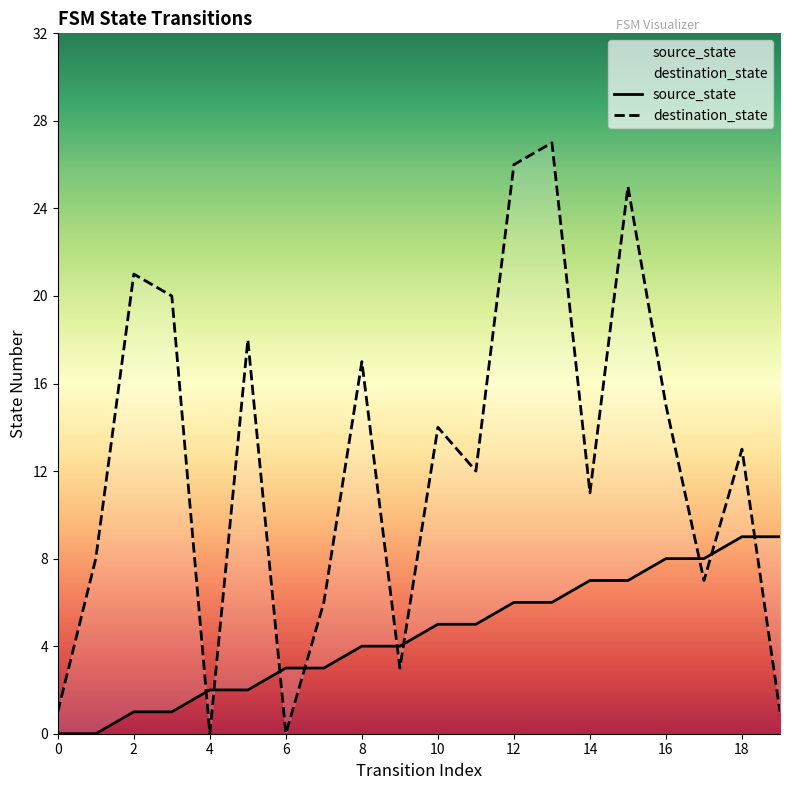

The source_state series shows 5 at 10. True or false?

True